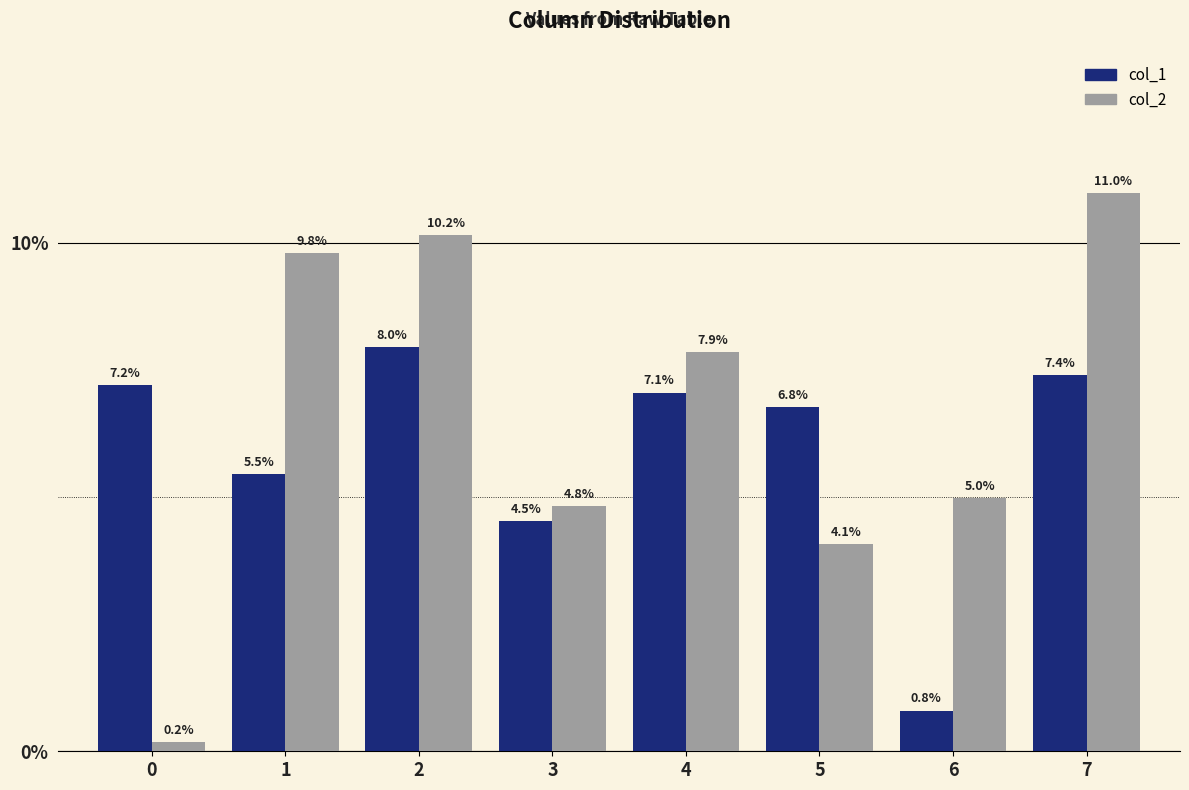

Rank the series by their average value, from highest to lowest.

col_2, col_1